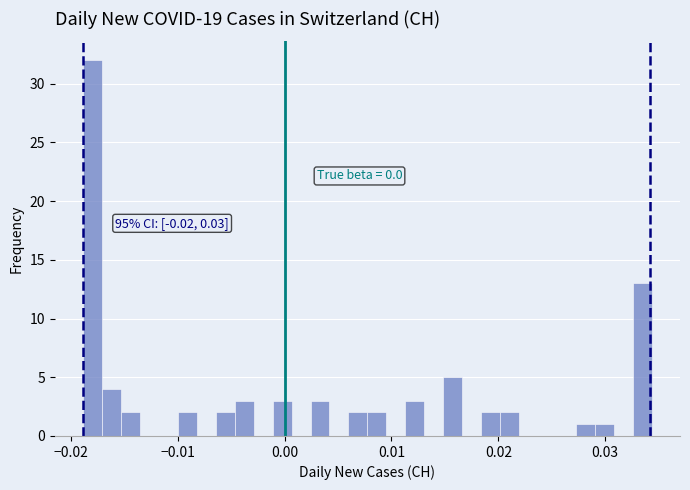

Around what value on the x-axis is the tallest bar? Give the approximate position of its centre, as read against the axis.

-0.018